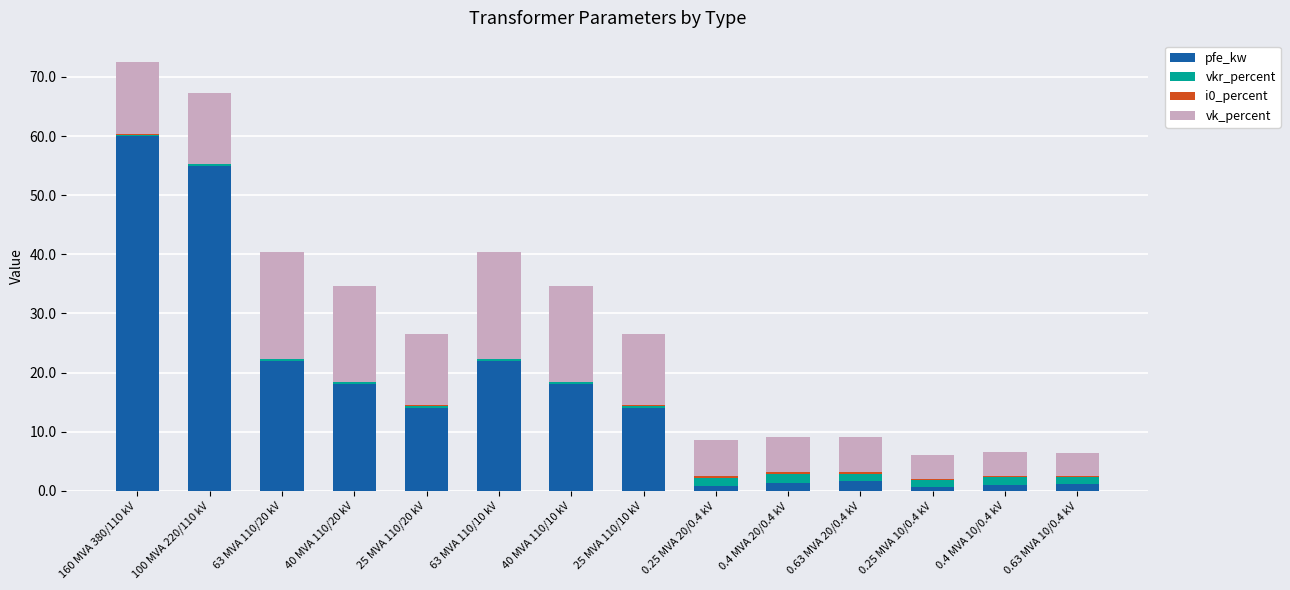

Is it true that pfe_kw equals 55.0 at 100 MVA 220/110 kV?

True